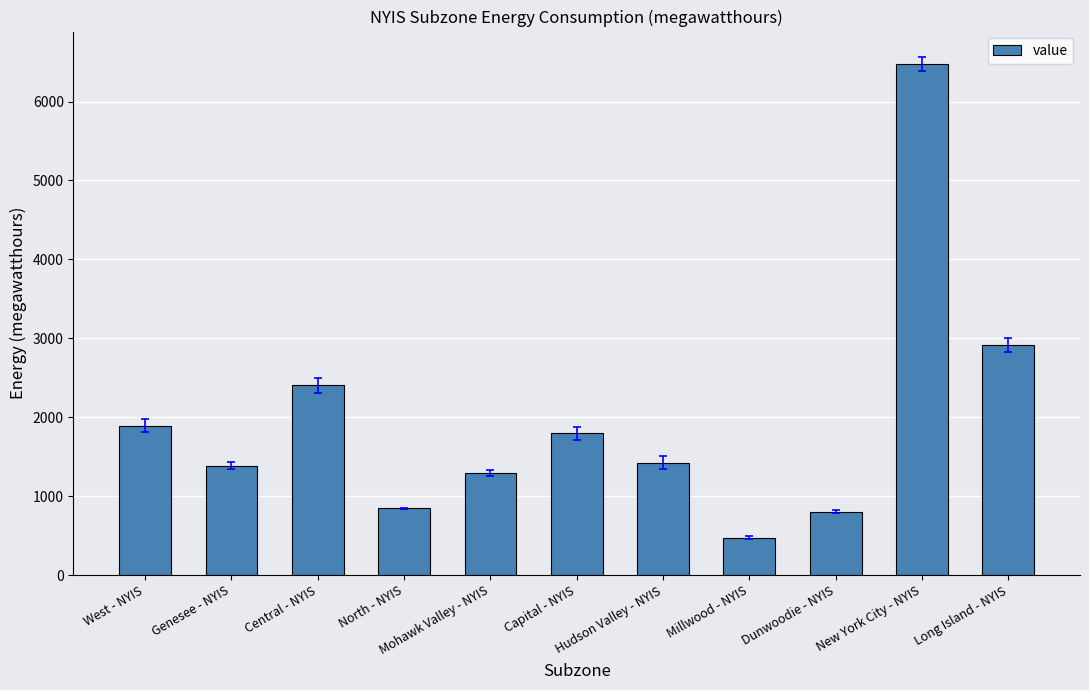

Does the chart contain any negative values?

No